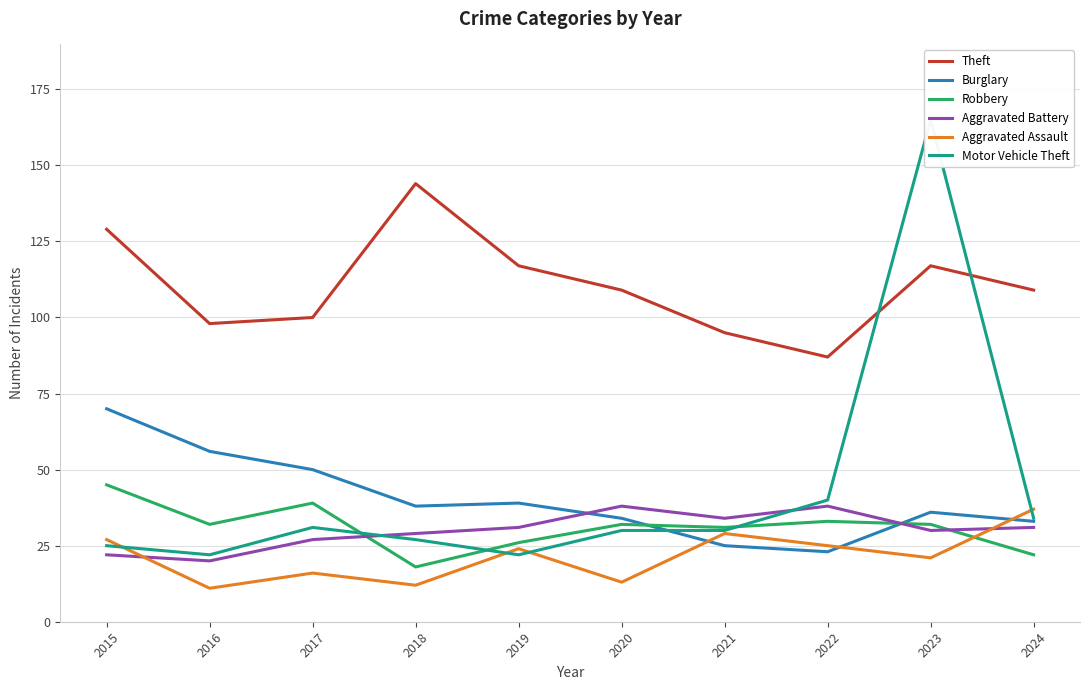

What is the difference between the maximum and minimum values in the Aggravated Battery series?

18